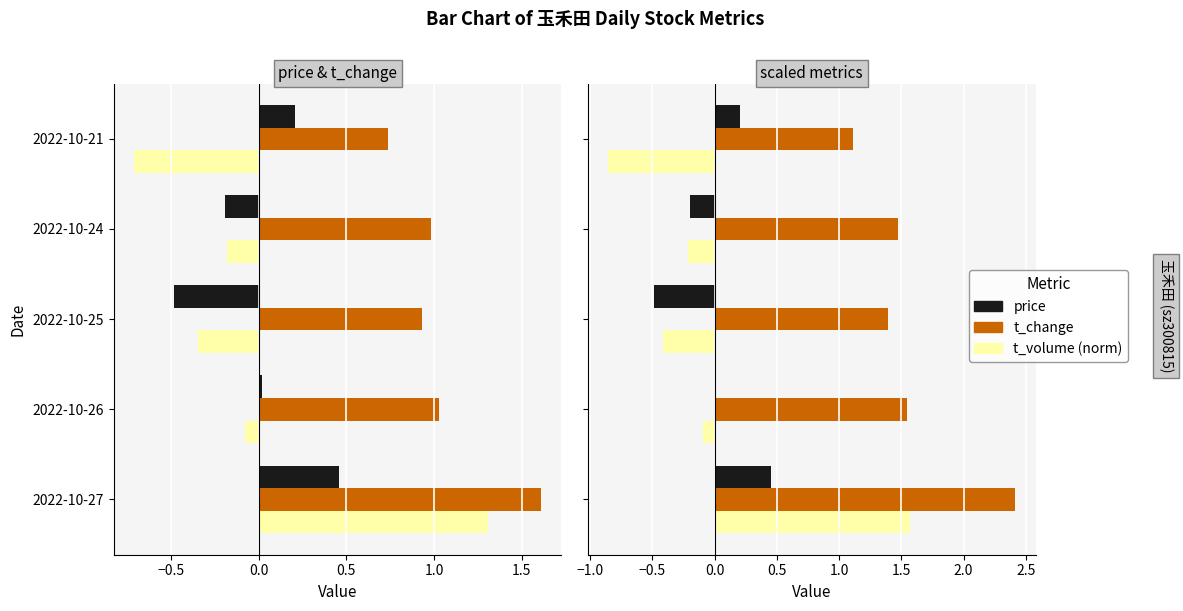

What position from the left is −1.0?

1